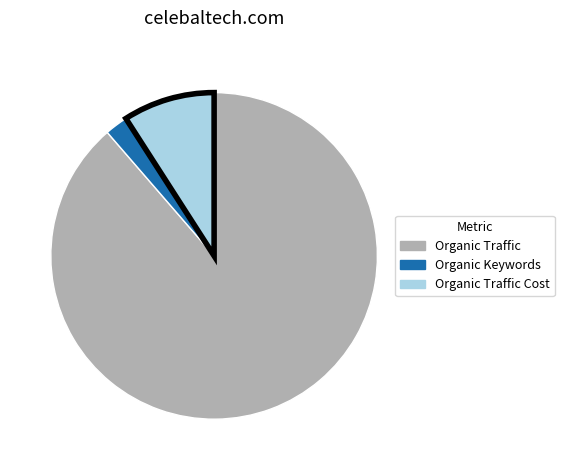

Count the number of slices in the pie.

3